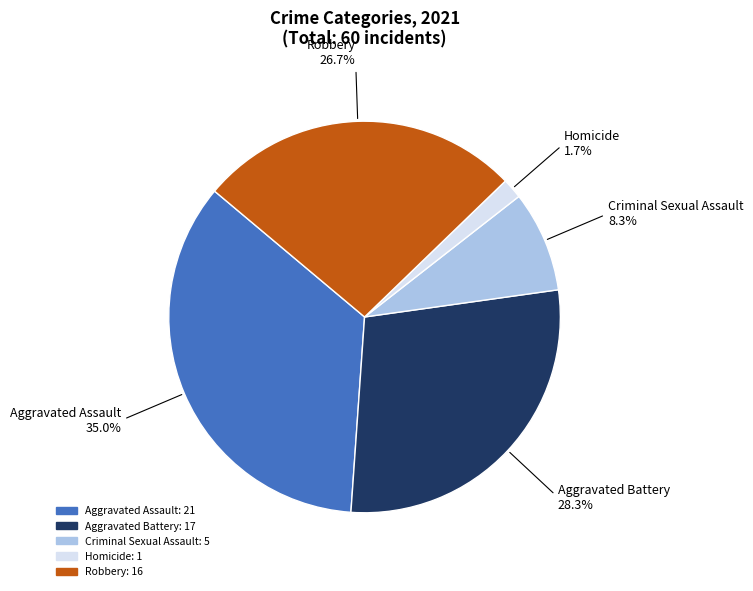

How many segments does this pie chart have?

5